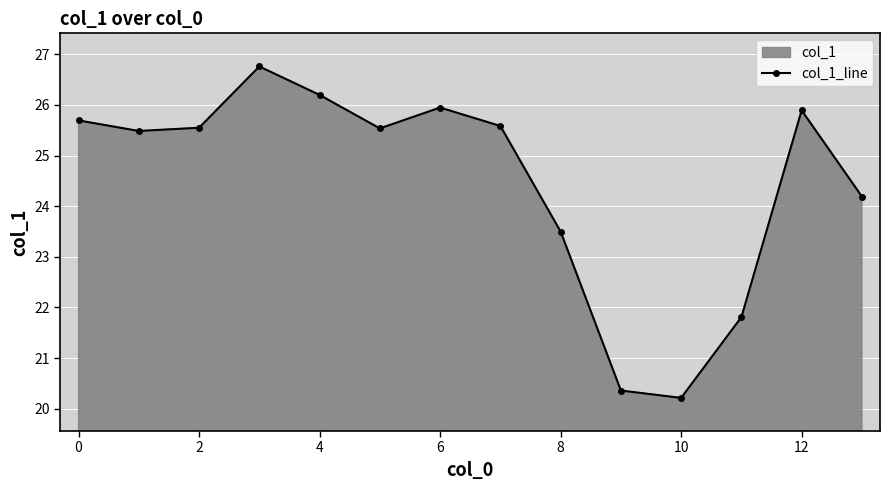

At which label does the data first exceed 25?

0